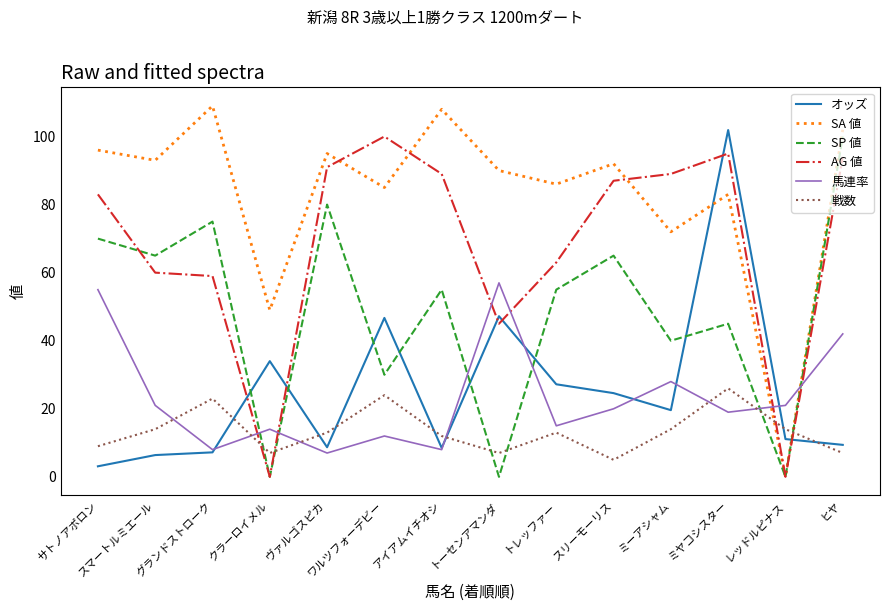

After their last crossing, which series has the higher values: SP 値 or 馬連率?

SP 値